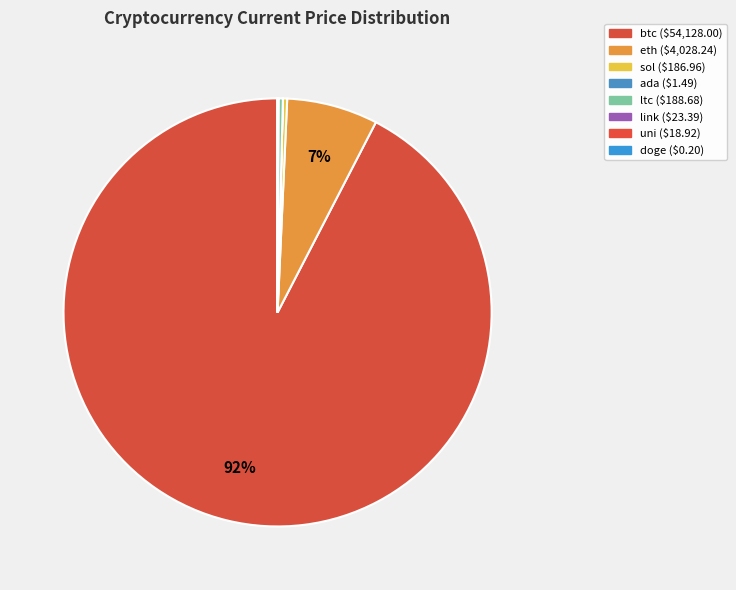

To the nearest percent, what is the average slice percentage?

12%